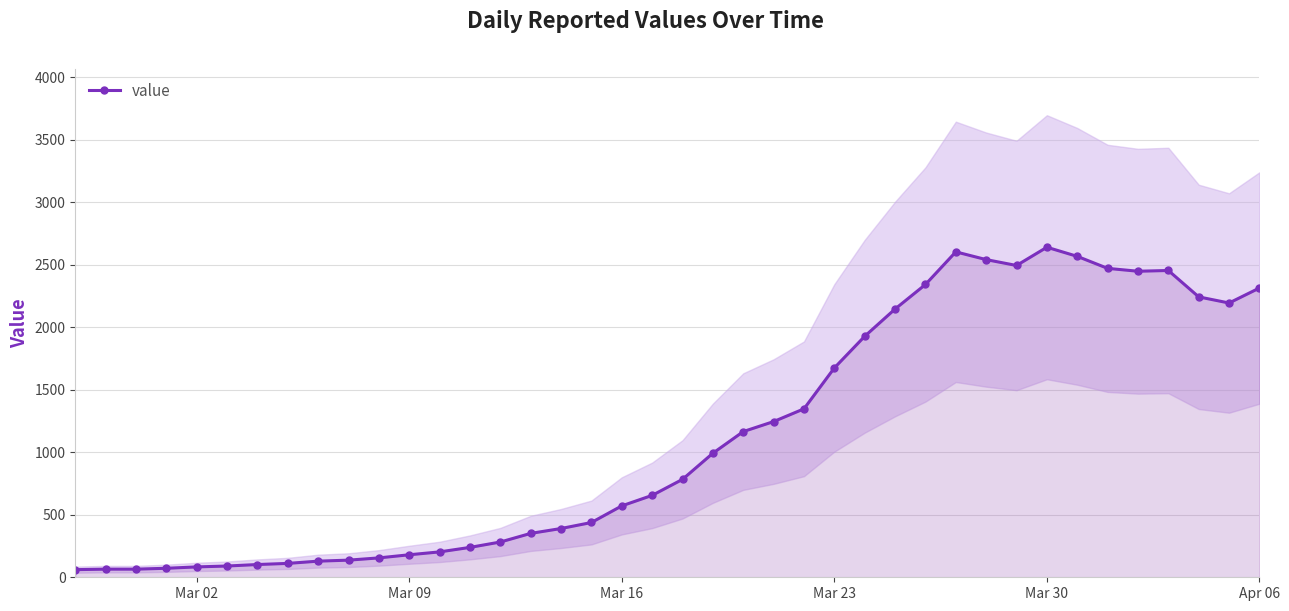

What is the maximum value shown in the chart?

2639